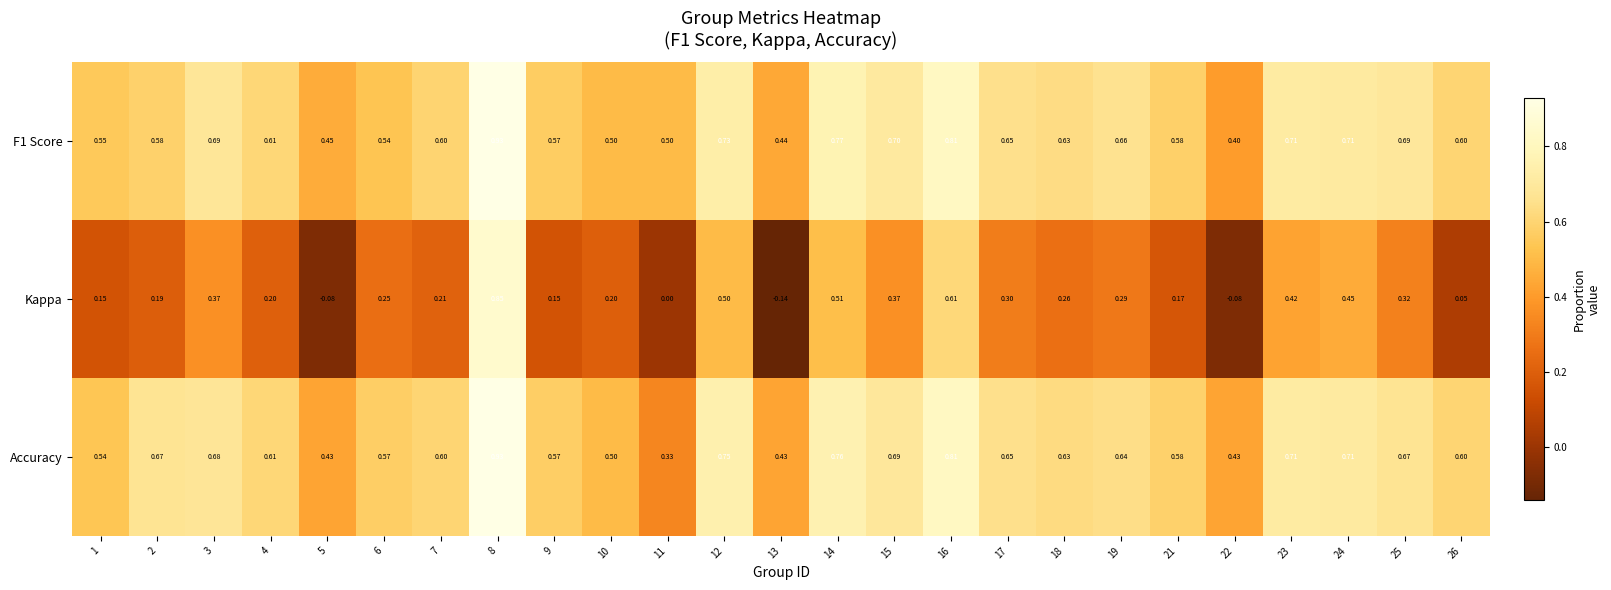

Is the value of Kappa at 3 greater than the value of Accuracy at 19?

No